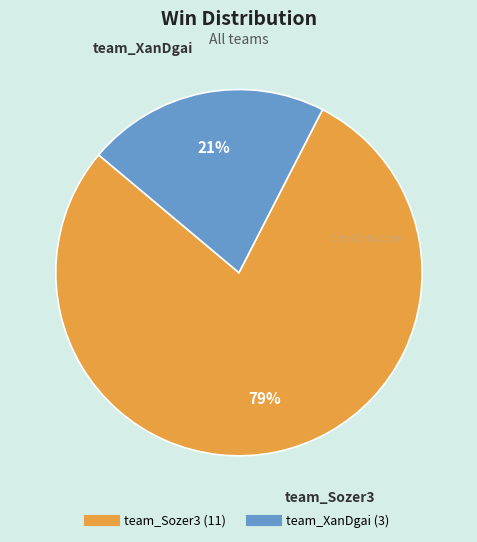

Between team_Sozer3 and team_XanDgai, which is larger?

team_Sozer3